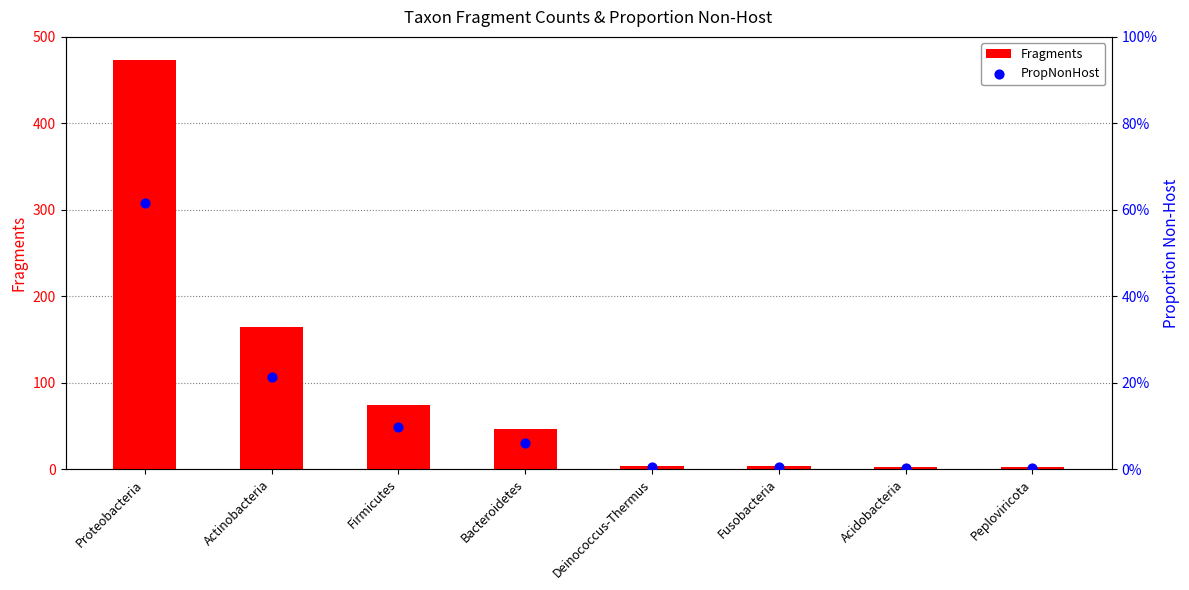

Which series contains the lowest Y value?

PropNonHost